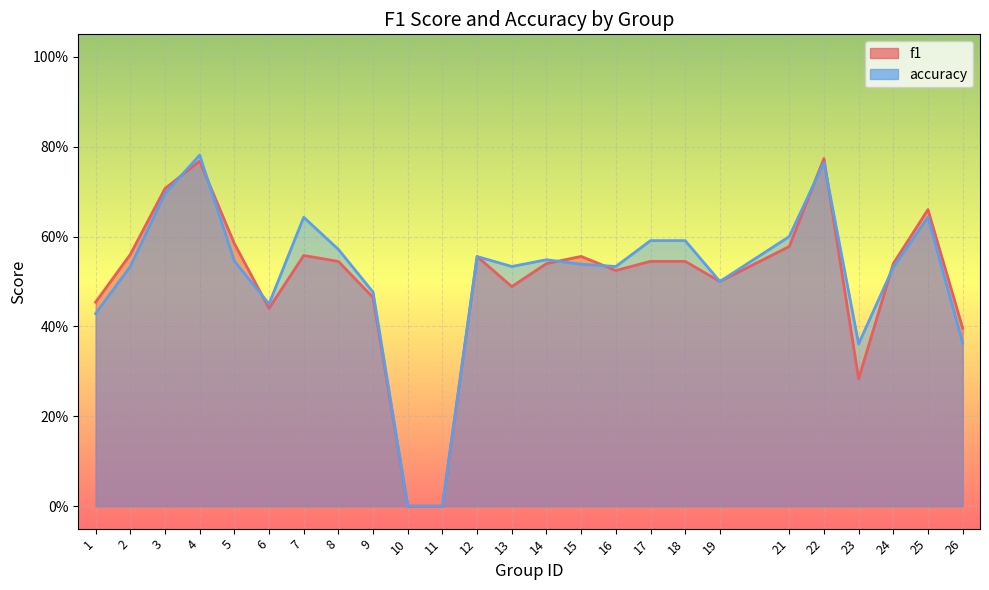

At which label does accuracy reach its peak?

4